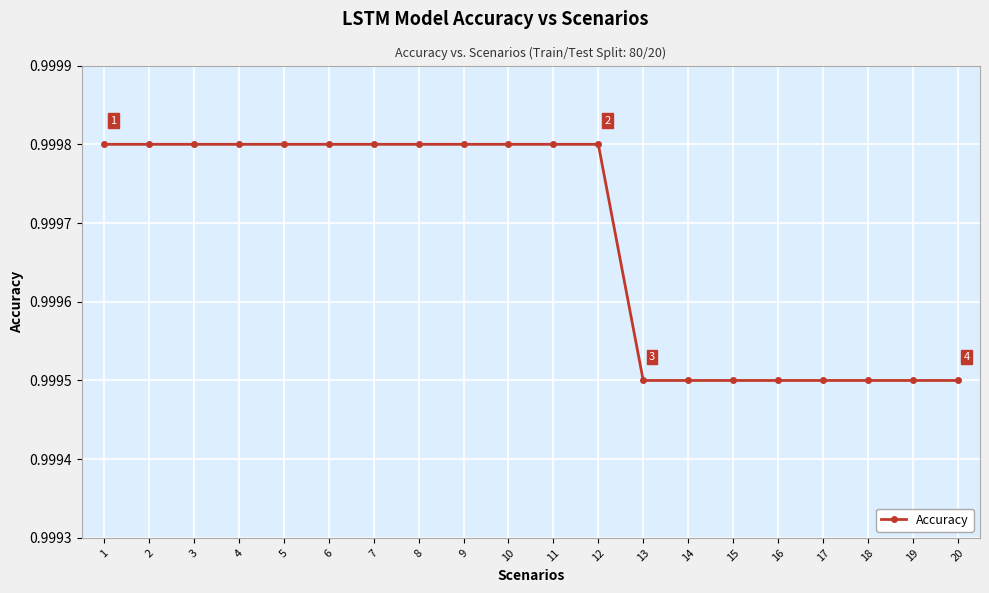

The chart shows a value of 1.4 at 2. True or false?

False